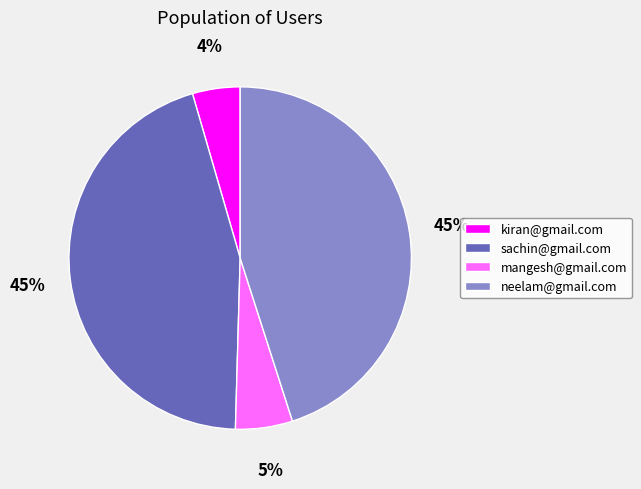

To the nearest percent, what is the difference between the largest and smallest slice percentages?

41%